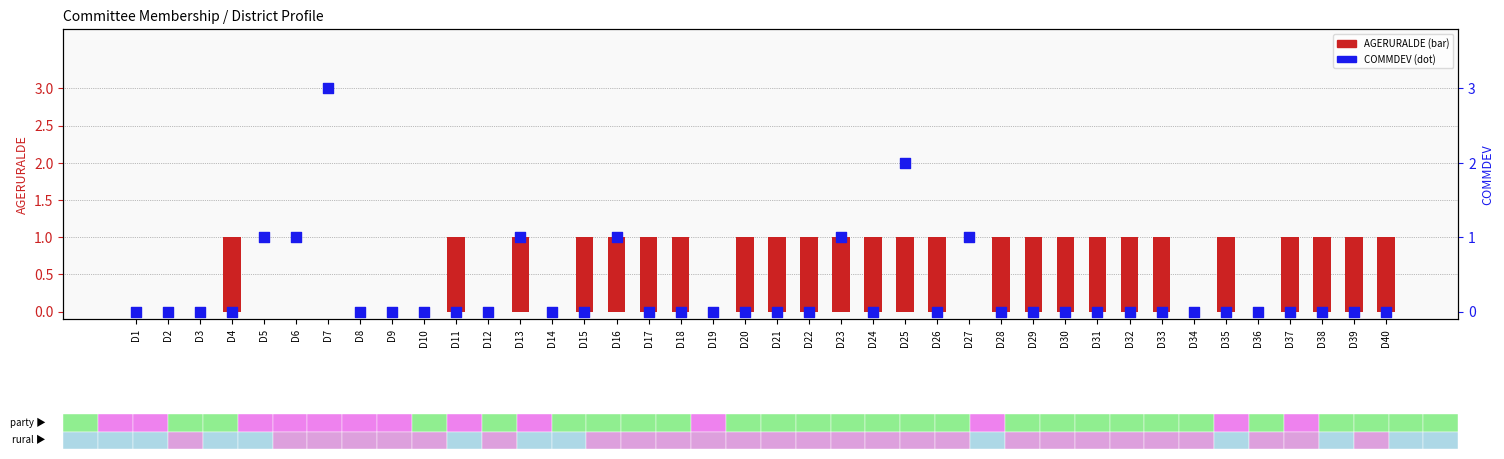

What is the total value across all series at D18?

1